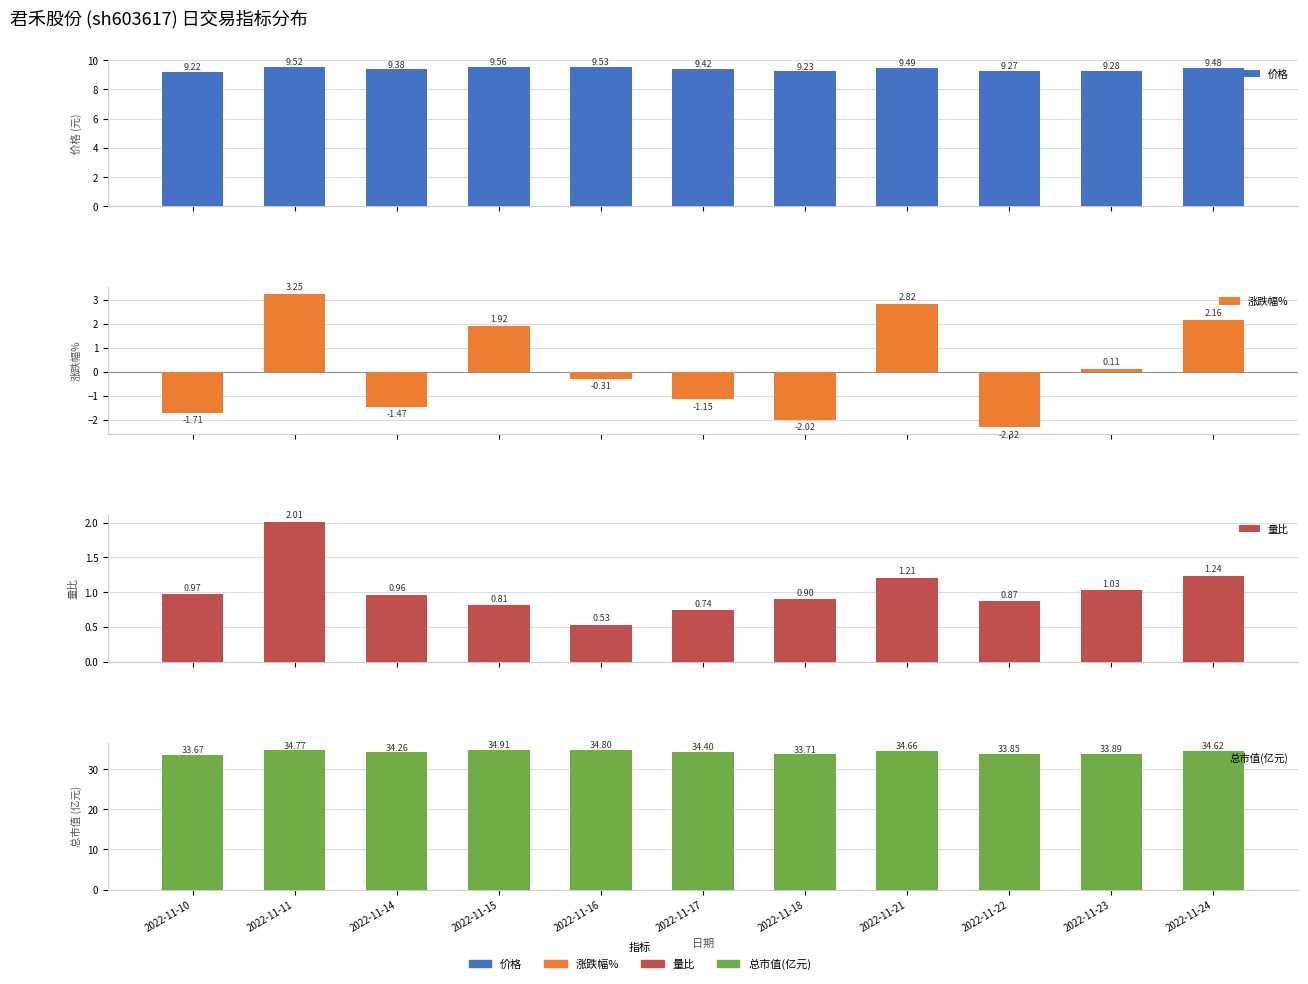

Is it true that 量比 equals 0.4 at 2022-11-15?

False